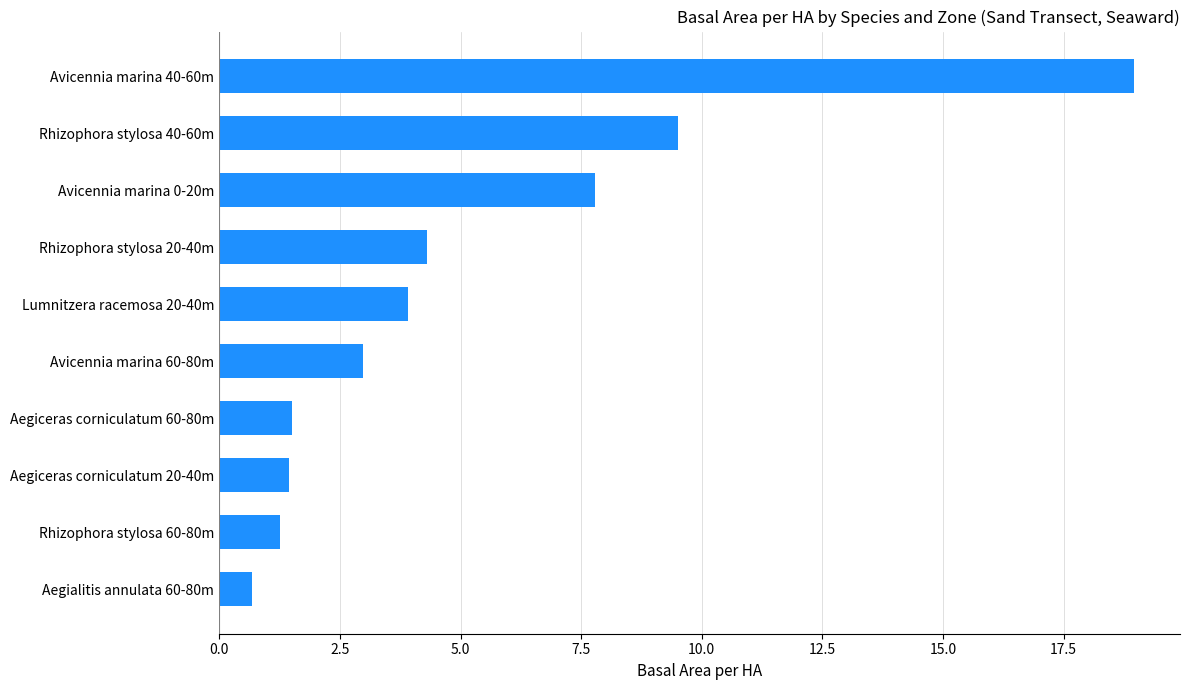

Which label corresponds to the smallest value in the chart?

Aegialitis annulata 60-80m